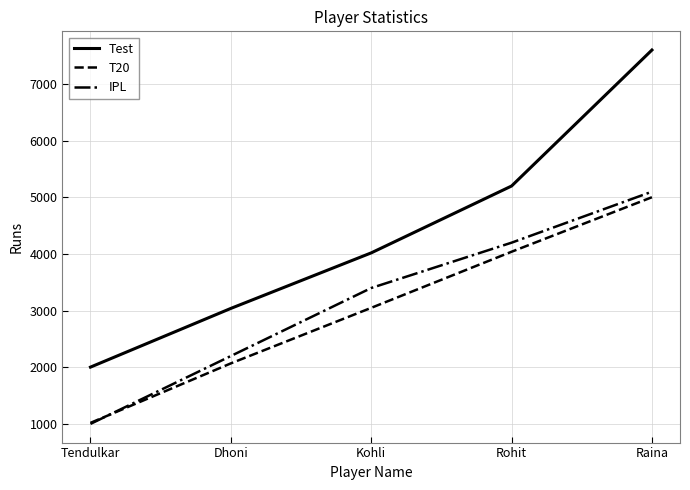

Which series has the largest range (max minus min)?

Test